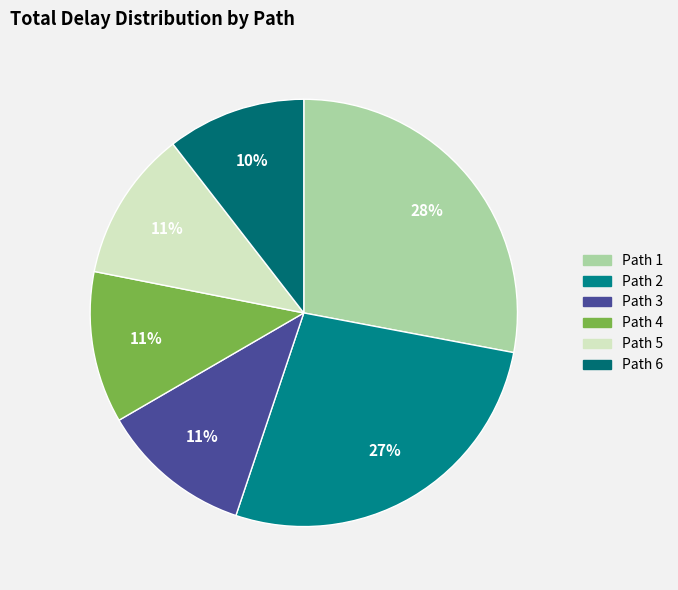

How many slices are in this pie chart?

6